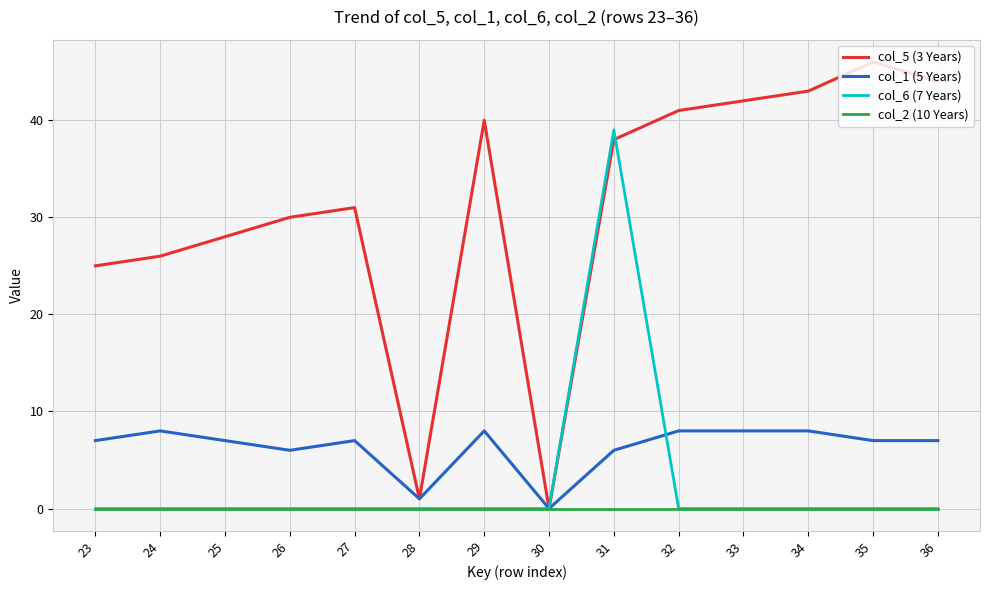

How many lines are shown in the chart?

4